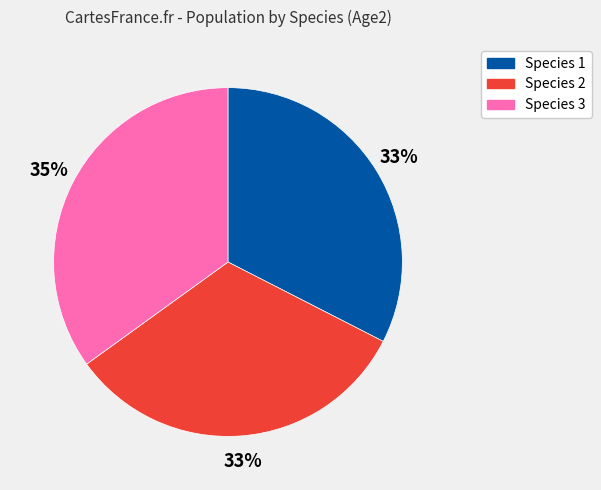

Which slice is the largest?

Species 3